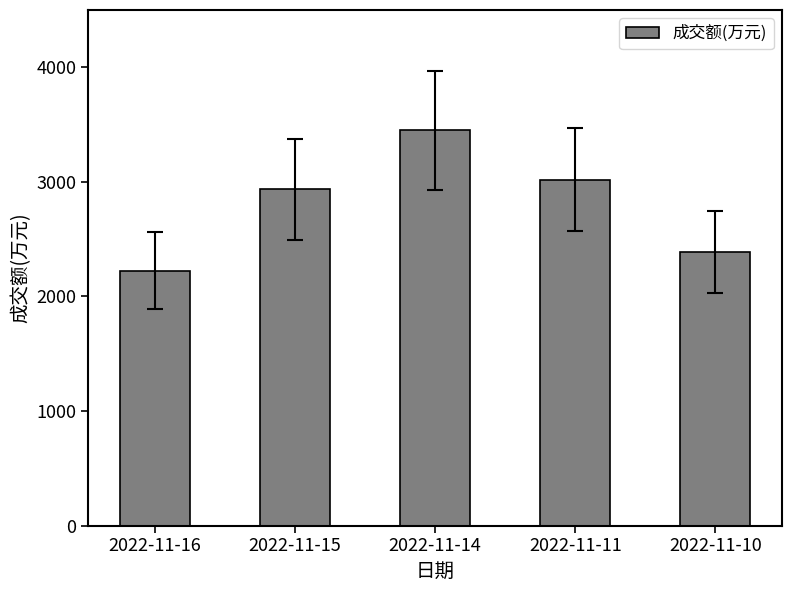

What is the sum of the values at 2022-11-10 and 2022-11-16?

4612